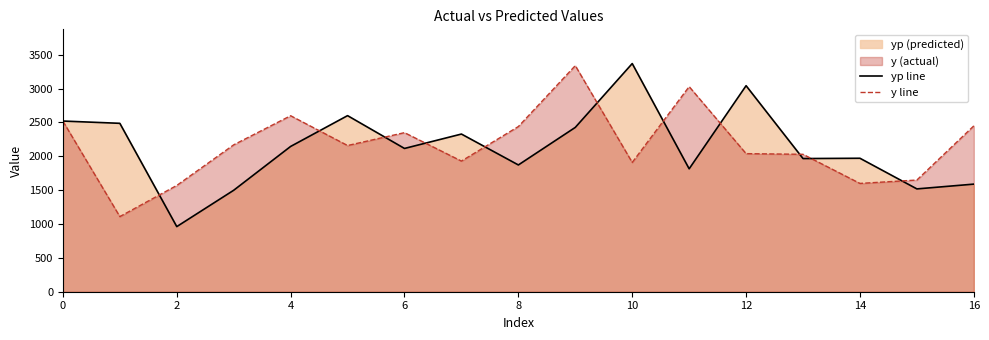

What is the total value across all series at 12?

5083.6